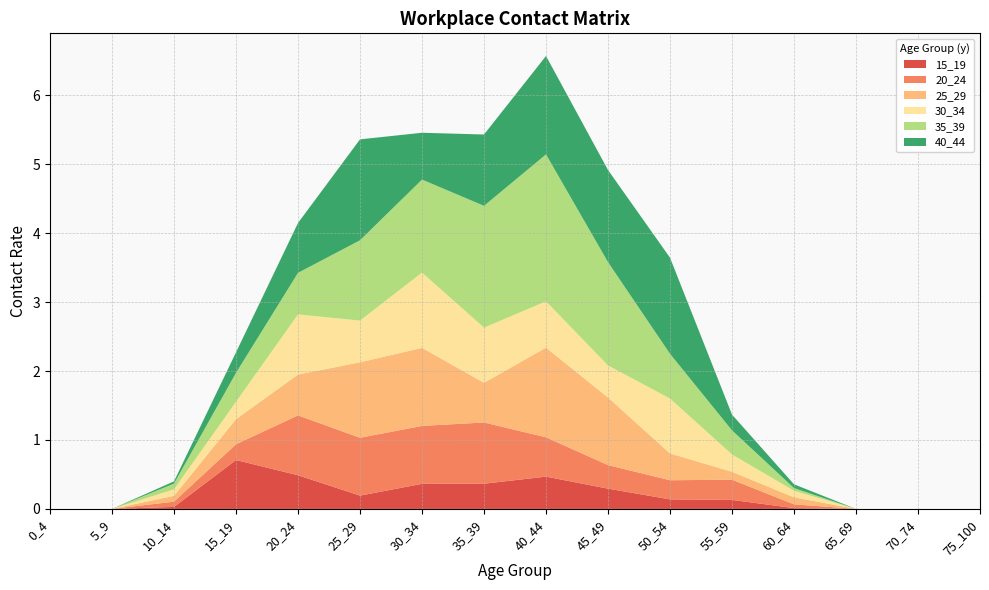

Reading left to right, list all the values displayed in this chart.

15_19: 0_4=0.0	5_9=0.0	10_14=0.0	15_19=0.7	20_24=0.5	25_29=0.2	30_34=0.4	35_39=0.4	40_44=0.5	45_49=0.3	50_54=0.1	55_59=0.1	60_64=0.0	65_69=0.0	70_74=0.0	75_100=0.0
20_24: 0_4=0.0	5_9=0.0	10_14=0.1	15_19=0.2	20_24=0.9	25_29=0.8	30_34=0.8	35_39=0.9	40_44=0.6	45_49=0.3	50_54=0.3	55_59=0.3	60_64=0.1	65_69=0.0	70_74=0.0	75_100=0.0
25_29: 0_4=0.0	5_9=0.0	10_14=0.1	15_19=0.4	20_24=0.6	25_29=1.1	30_34=1.1	35_39=0.6	40_44=1.3	45_49=1.0	50_54=0.4	55_59=0.1	60_64=0.1	65_69=0.0	70_74=0.0	75_100=0.0
30_34: 0_4=0.0	5_9=0.0	10_14=0.1	15_19=0.3	20_24=0.9	25_29=0.6	30_34=1.1	35_39=0.8	40_44=0.7	45_49=0.5	50_54=0.8	55_59=0.3	60_64=0.1	65_69=0.0	70_74=0.0	75_100=0.0
35_39: 0_4=0.0	5_9=0.0	10_14=0.1	15_19=0.4	20_24=0.6	25_29=1.2	30_34=1.3	35_39=1.8	40_44=2.1	45_49=1.5	50_54=0.6	55_59=0.4	60_64=0.0	65_69=0.0	70_74=0.0	75_100=0.0
40_44: 0_4=0.0	5_9=0.0	10_14=0.0	15_19=0.3	20_24=0.7	25_29=1.5	30_34=0.7	35_39=1.0	40_44=1.4	45_49=1.3	50_54=1.4	55_59=0.2	60_64=0.1	65_69=0.0	70_74=0.0	75_100=0.0